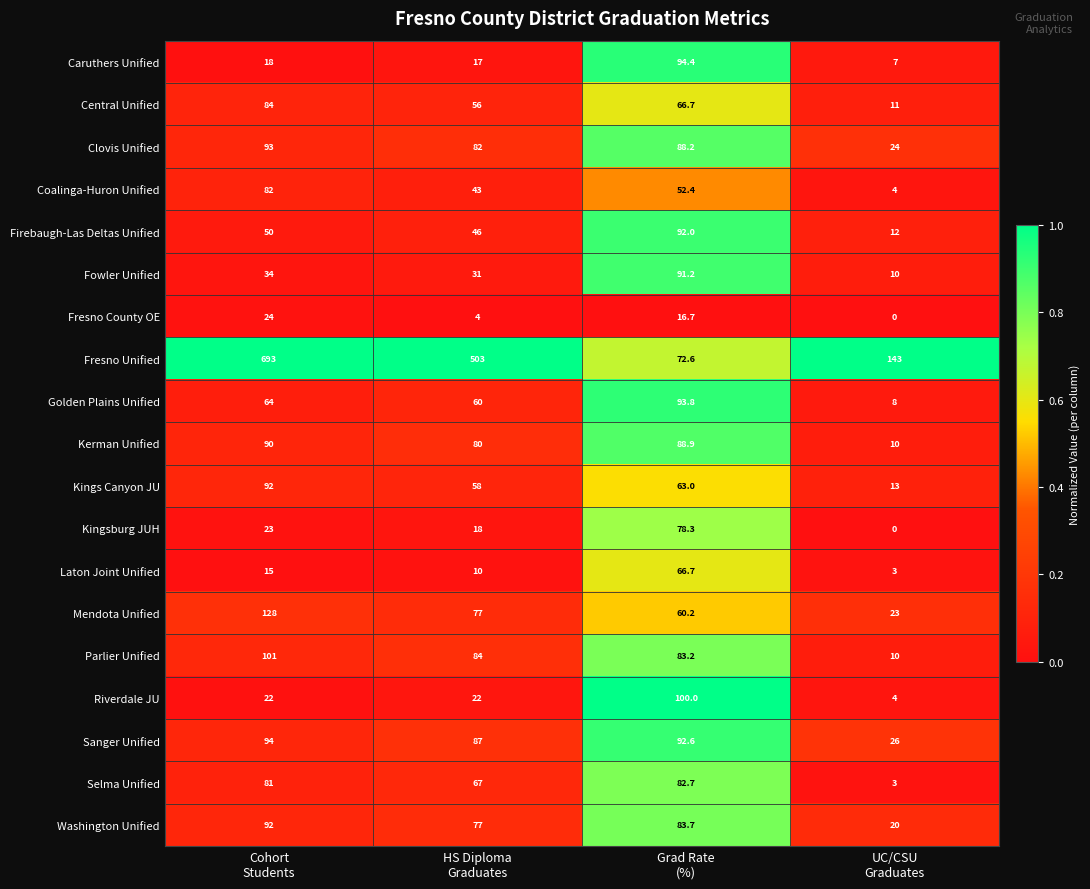

Which series has the largest total across all categories?

Fresno Unified